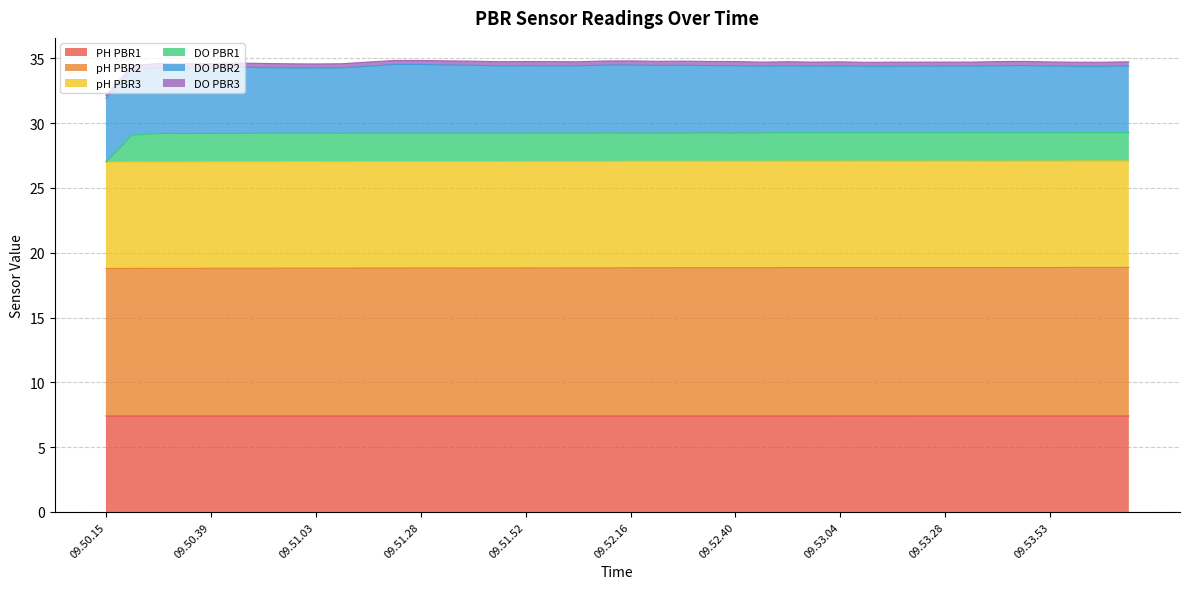

How many interior local peaks does the PH PBR1 series have?

7